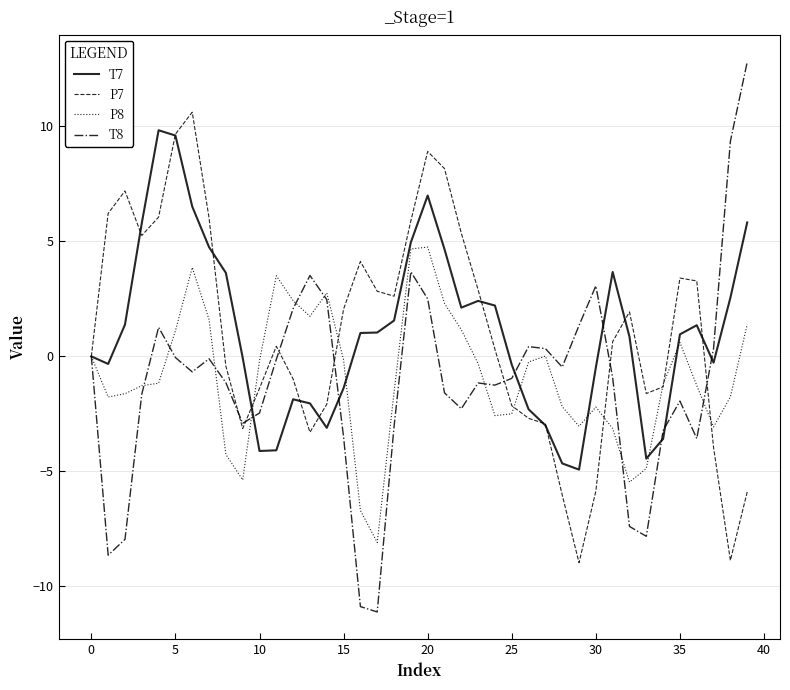

Count the number of categories in the chart.

40